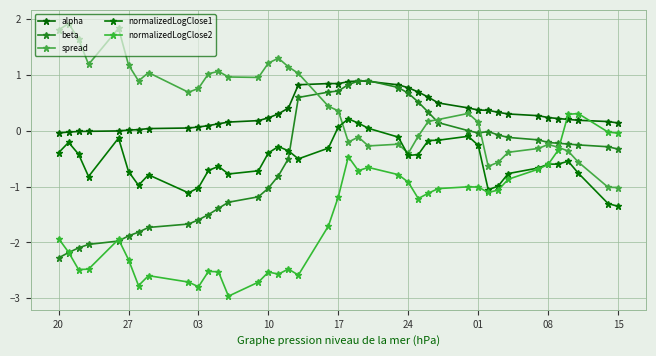

Reading left to right, what are all the values shown in this chart?

alpha: -0.0	-0.0	-0.0	-0.0	-0.0	0.0	0.0	0.0	0.0	0.1	0.1	0.1	0.2	0.2	0.2	0.3	0.4	0.8	0.8	0.8	0.9	0.9	0.9	0.8	0.8	0.7	0.6	0.5	0.4	0.4	0.4	0.3	0.3	0.3	0.2	0.2	0.2	0.2	0.2	0.1
beta: -2.3	-2.2	-2.1	-2.0	-2.0	-1.9	-1.8	-1.7	-1.7	-1.6	-1.5	-1.4	-1.3	-1.2	-1.0	-0.8	-0.5	0.6	0.7	0.7	0.8	0.9	0.9	0.8	0.7	0.5	0.3	0.1	-0.0	-0.0	-0.0	-0.1	-0.1	-0.2	-0.2	-0.2	-0.2	-0.3	-0.3	-0.3
spread: 1.8	1.9	1.6	1.2	1.8	1.2	0.9	1.0	0.7	0.8	1.0	1.1	1.0	1.0	1.2	1.3	1.1	1.0	0.4	0.4	-0.2	-0.1	-0.3	-0.2	-0.4	-0.1	0.2	0.2	0.3	0.2	-0.6	-0.6	-0.4	-0.3	-0.2	-0.3	-0.4	-0.6	-1.0	-1.0
normalizedLogClose1: -0.4	-0.2	-0.4	-0.8	-0.1	-0.7	-1.0	-0.8	-1.1	-1.0	-0.7	-0.6	-0.8	-0.7	-0.4	-0.3	-0.4	-0.5	-0.3	0.1	0.2	0.1	0.0	-0.1	-0.4	-0.4	-0.2	-0.2	-0.1	-0.3	-1.1	-1.0	-0.8	-0.7	-0.6	-0.6	-0.5	-0.8	-1.3	-1.4
normalizedLogClose2: -1.9	-2.2	-2.5	-2.5	-1.9	-2.3	-2.8	-2.6	-2.7	-2.8	-2.5	-2.5	-3.0	-2.7	-2.5	-2.6	-2.5	-2.6	-1.7	-1.2	-0.5	-0.7	-0.7	-0.8	-0.9	-1.2	-1.1	-1.0	-1.0	-1.0	-1.1	-1.1	-0.9	-0.7	-0.6	-0.3	0.3	0.3	-0.0	-0.0